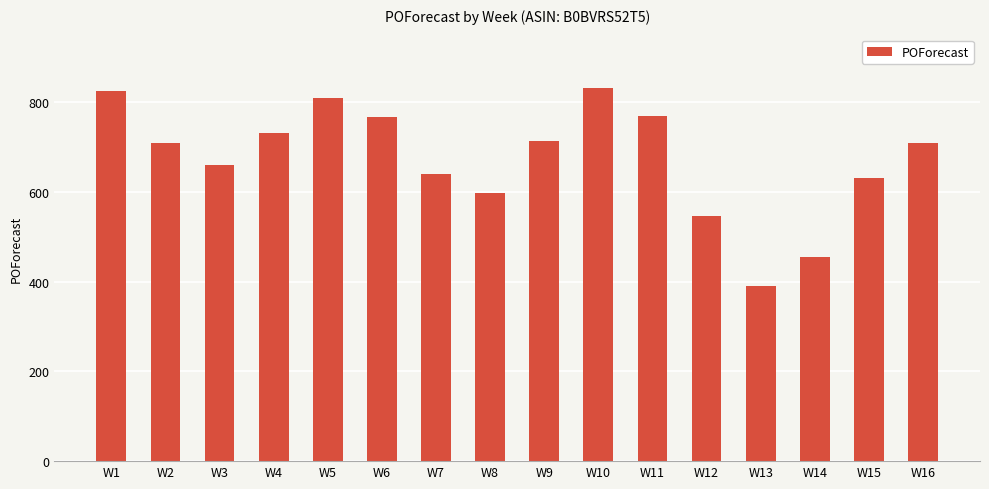

What is the maximum value shown in the chart?

832